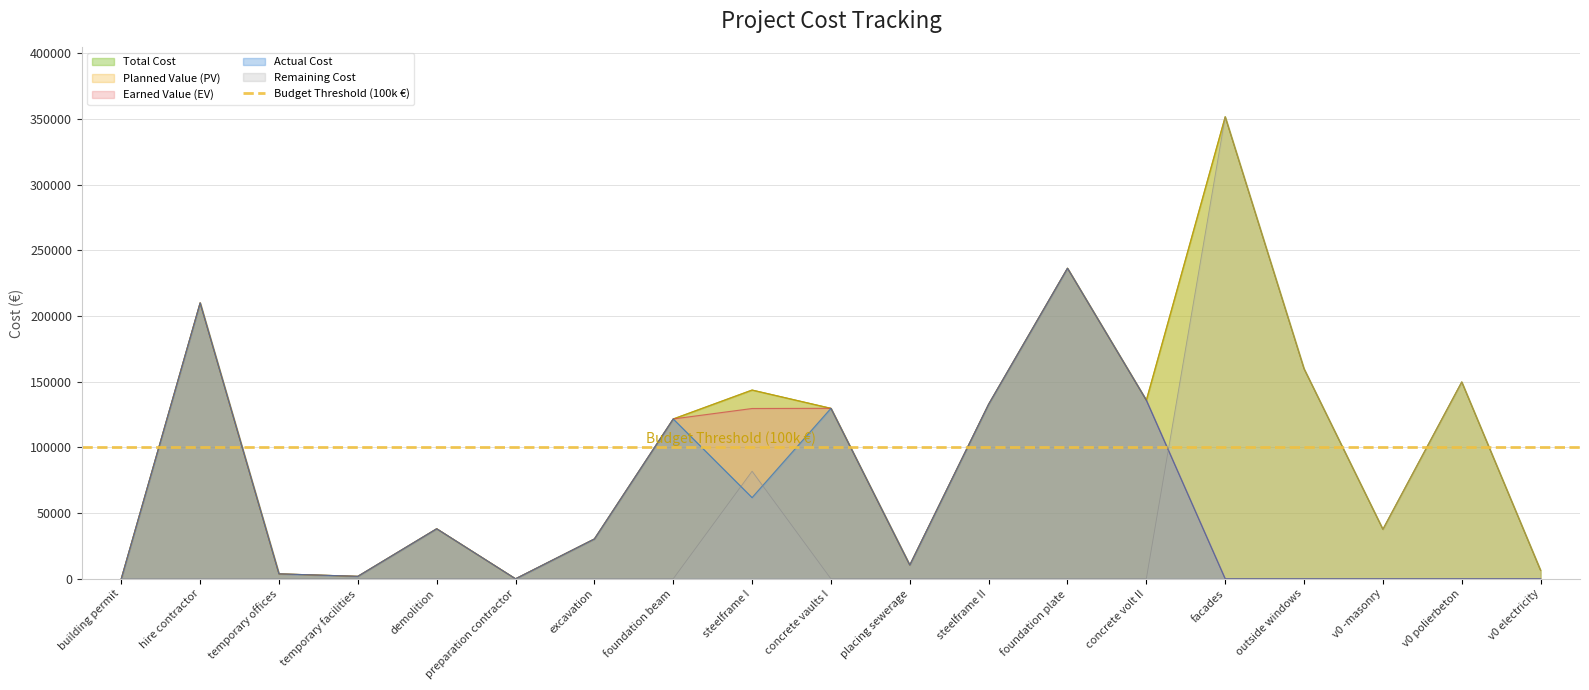

Rank the categories by Actual Cost value from highest to lowest.

foundation plate, hire contractor, concrete volt II, steelframe II, concrete vaults I, foundation beam, steelframe I, demolition, excavation, placing sewerage, temporary offices, temporary facilities, building permit, preparation contractor, facades, outside windows, v0 -masonry, v0 polierbeton, v0 electricity